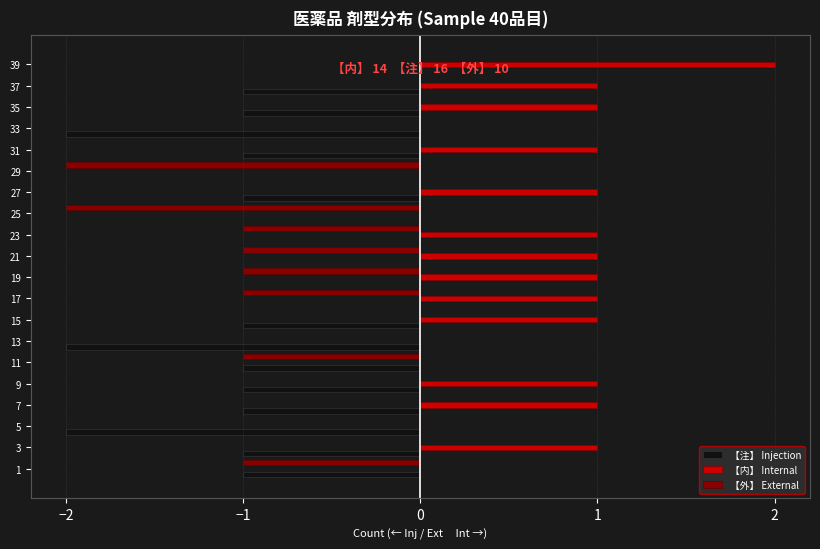

True or false: 【内】 Internal has a value of 0 at 3.

False